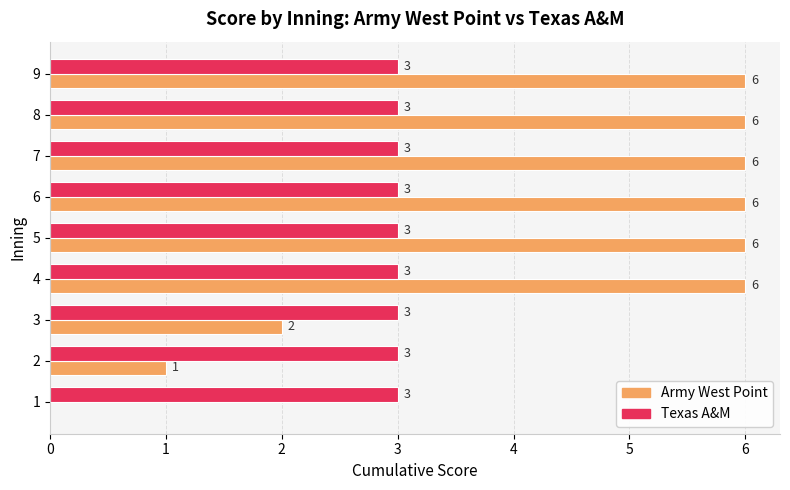

What are all the series names shown in the legend?

Army West Point, Texas A&M